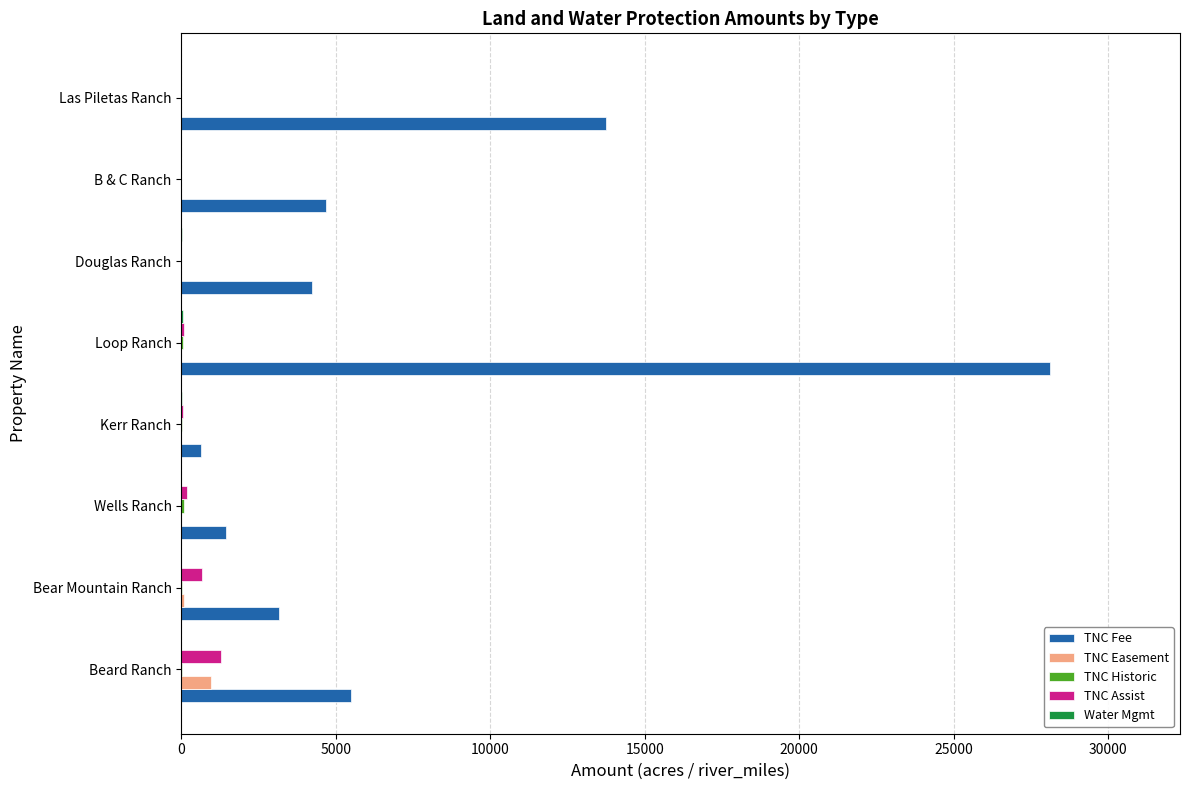

Is it true that TNC Assist equals 678.2 at Bear Mountain Ranch?

True